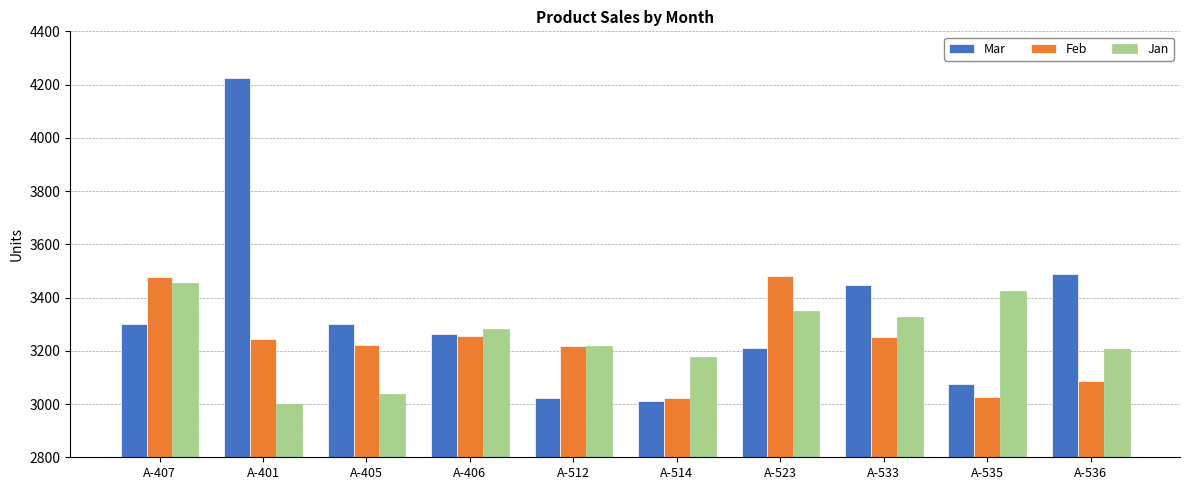

What are all the series names shown in the legend?

Mar, Feb, Jan